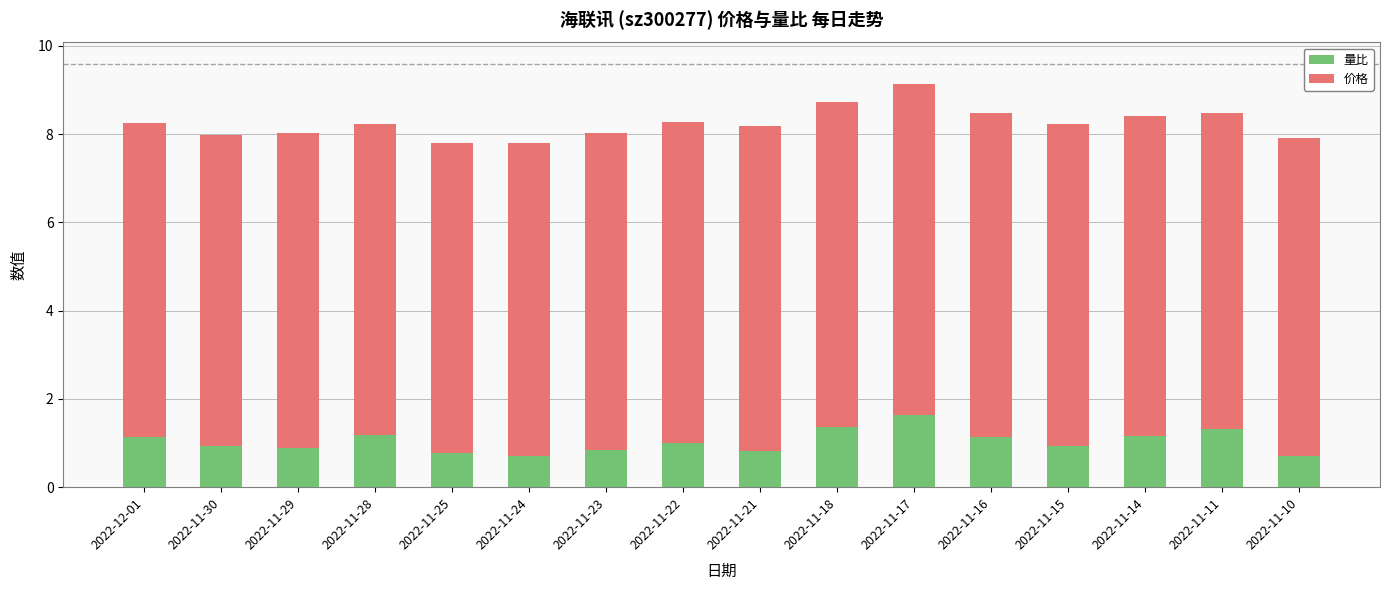

At which category is the sum across all series the highest?

2022-11-17